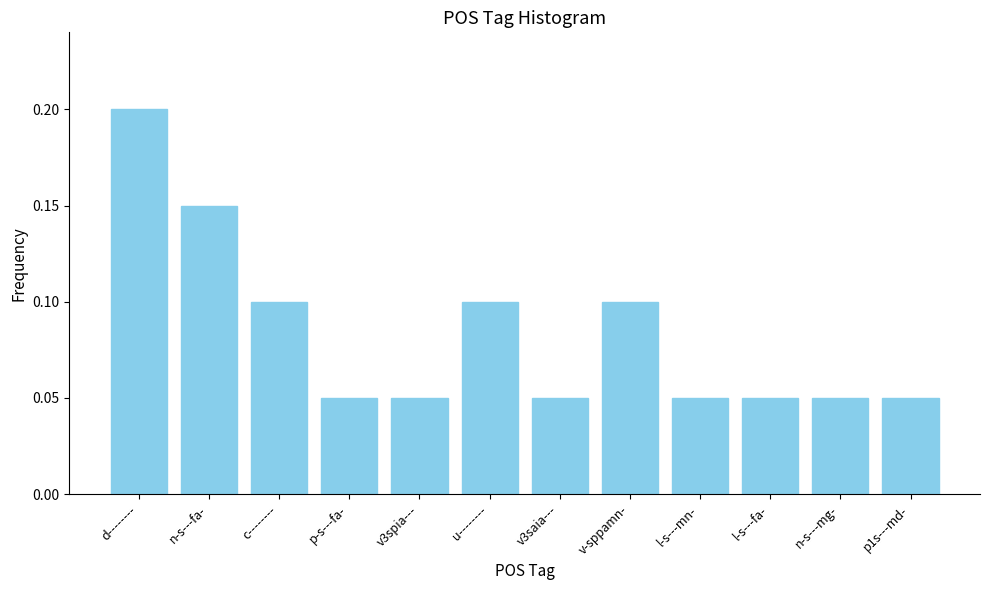

Is it true that the value at v3saia--- is 0.1?

True